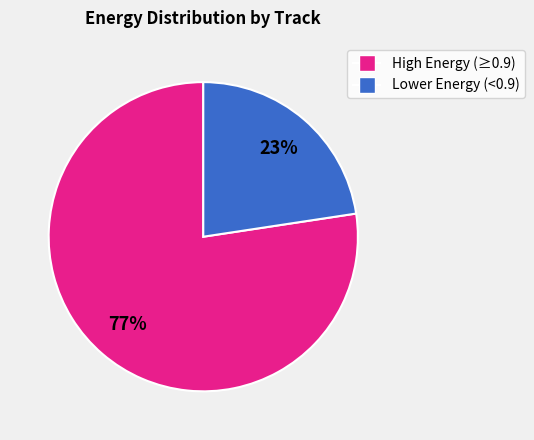

Is there any slice that represents more than half of the pie?

Yes